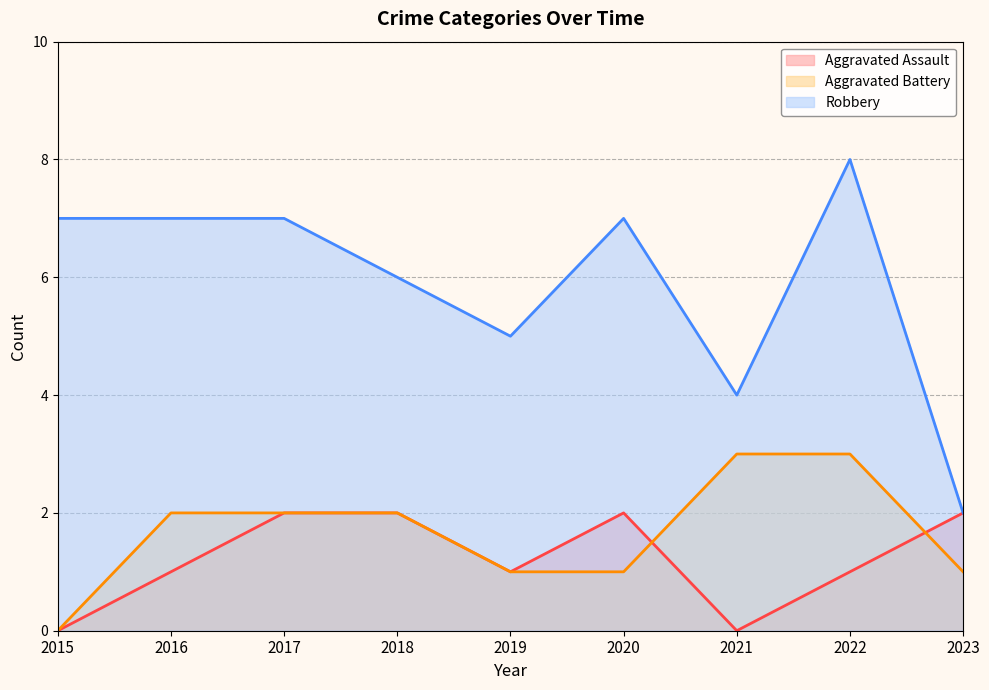

Where does the Aggravated Battery series first go above 2?

2021